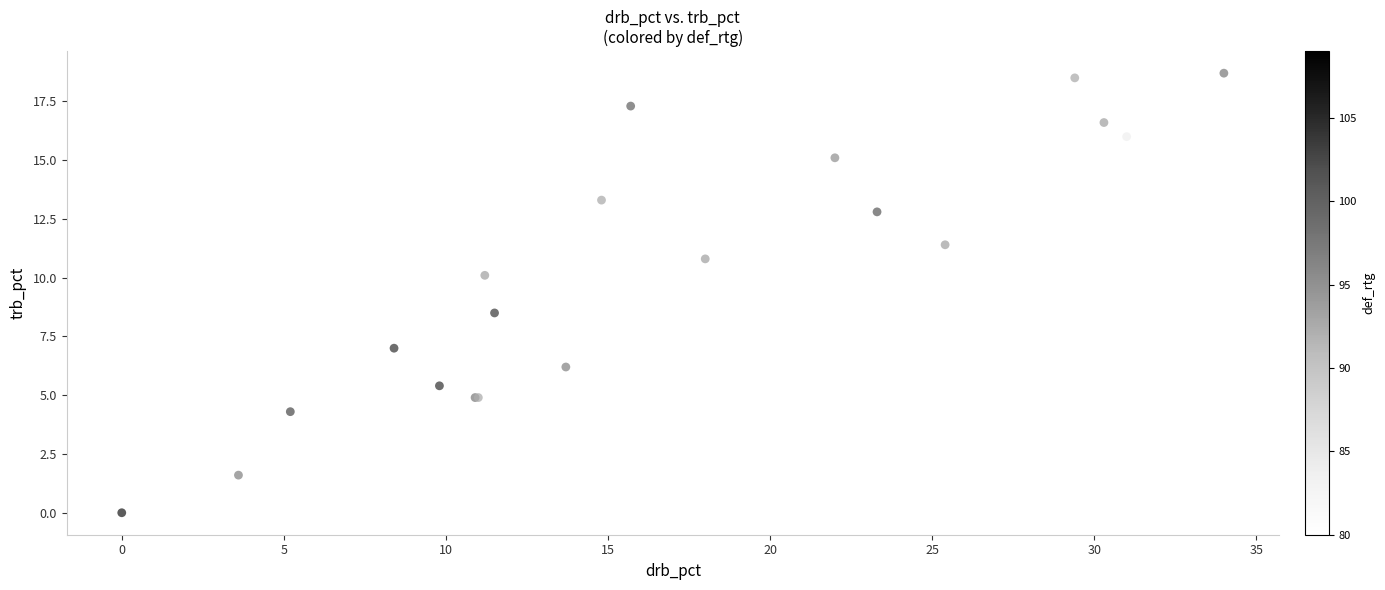

What Y value in the scatter plot is closest to 9?

8.5